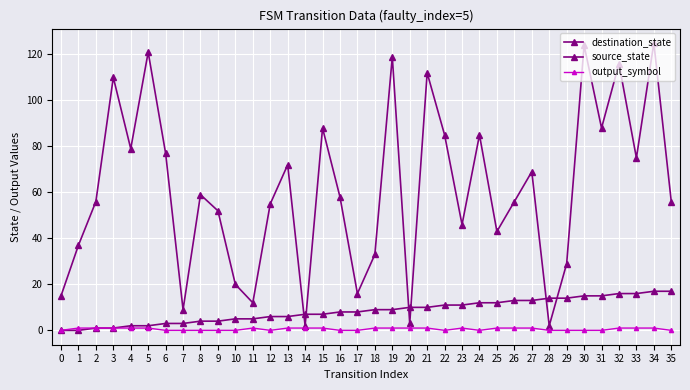

Reading left to right, list all the values displayed in this chart.

destination_state: 0=15	1=37	2=56	3=110	4=79	5=121	6=77	7=9	8=59	9=52	10=20	11=12	12=55	13=72	14=2	15=88	16=58	17=16	18=33	19=119	20=3	21=112	22=85	23=46	24=85	25=43	26=56	27=69	28=2	29=29	30=124	31=88	32=116	33=75	34=125	35=56
source_state: 0=0	1=0	2=1	3=1	4=2	5=2	6=3	7=3	8=4	9=4	10=5	11=5	12=6	13=6	14=7	15=7	16=8	17=8	18=9	19=9	20=10	21=10	22=11	23=11	24=12	25=12	26=13	27=13	28=14	29=14	30=15	31=15	32=16	33=16	34=17	35=17
output_symbol: 0=0	1=1	2=1	3=1	4=1	5=1	6=0	7=0	8=0	9=0	10=0	11=1	12=0	13=1	14=1	15=1	16=0	17=0	18=1	19=1	20=1	21=1	22=0	23=1	24=0	25=1	26=1	27=1	28=0	29=0	30=0	31=0	32=1	33=1	34=1	35=0